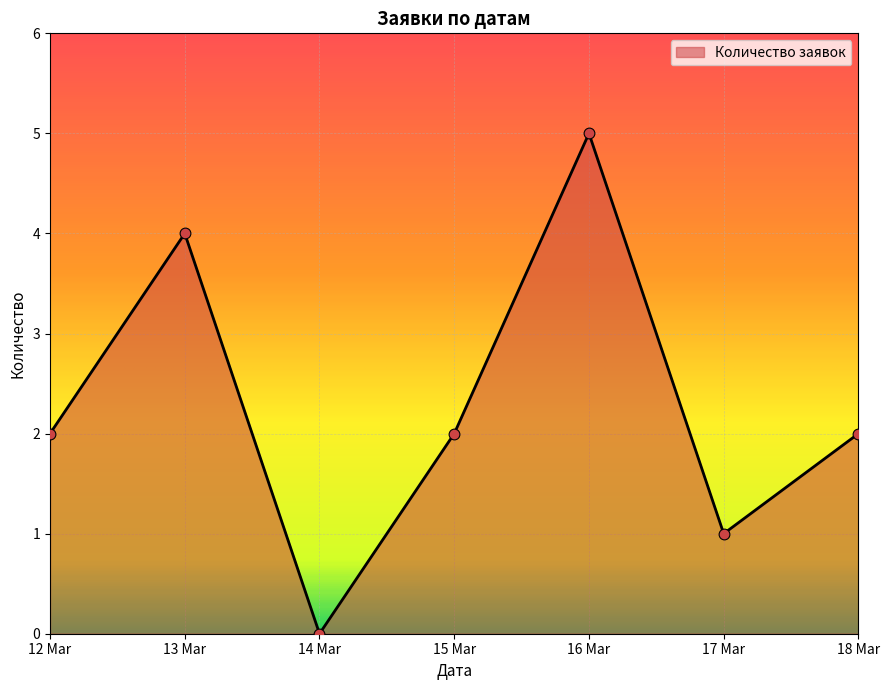

What is the change in value from 12 Mar to 16 Mar?

+3